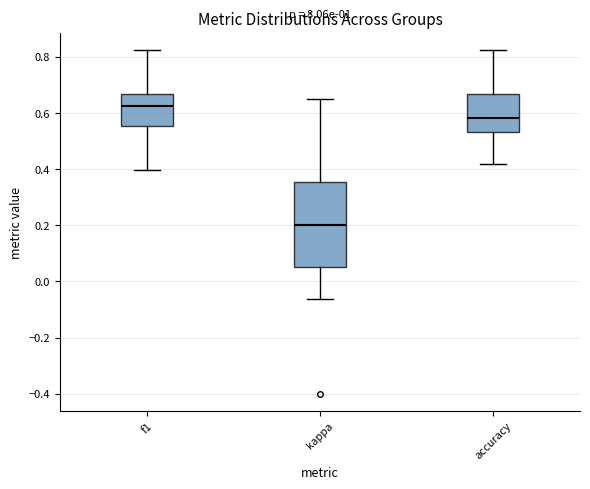

Which box is the tallest, from its lower edge to its upper edge?

kappa